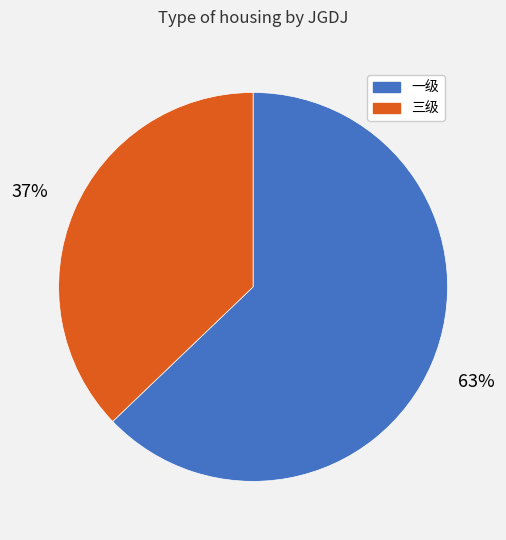

Do 三级 and 一级 together represent more than half of the pie?

Yes